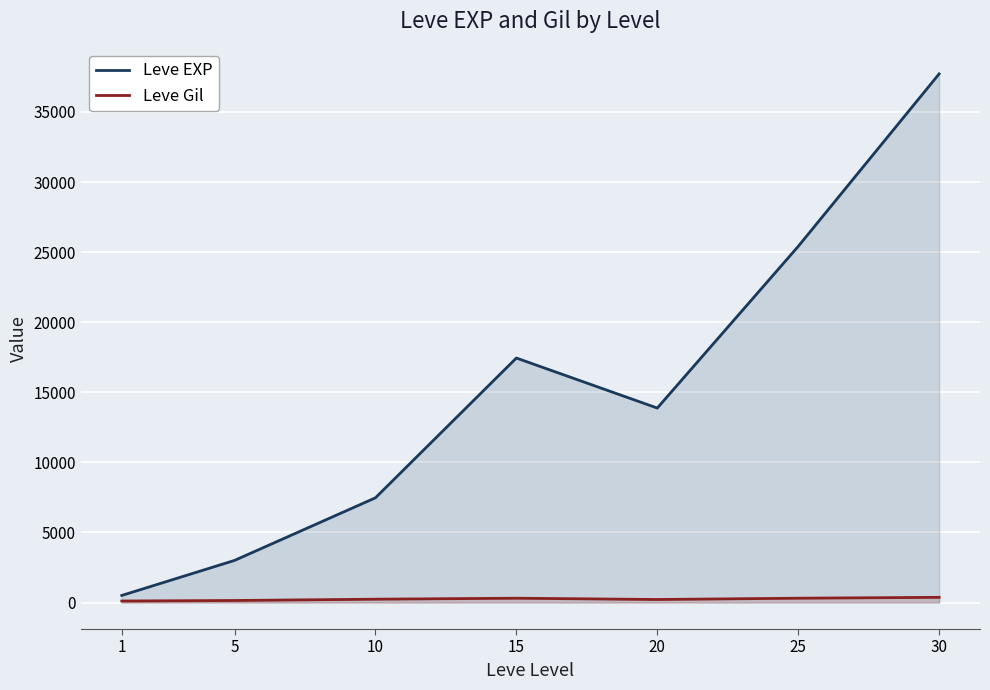

True or false: Leve EXP has a value of 14818.5 at 30.

False